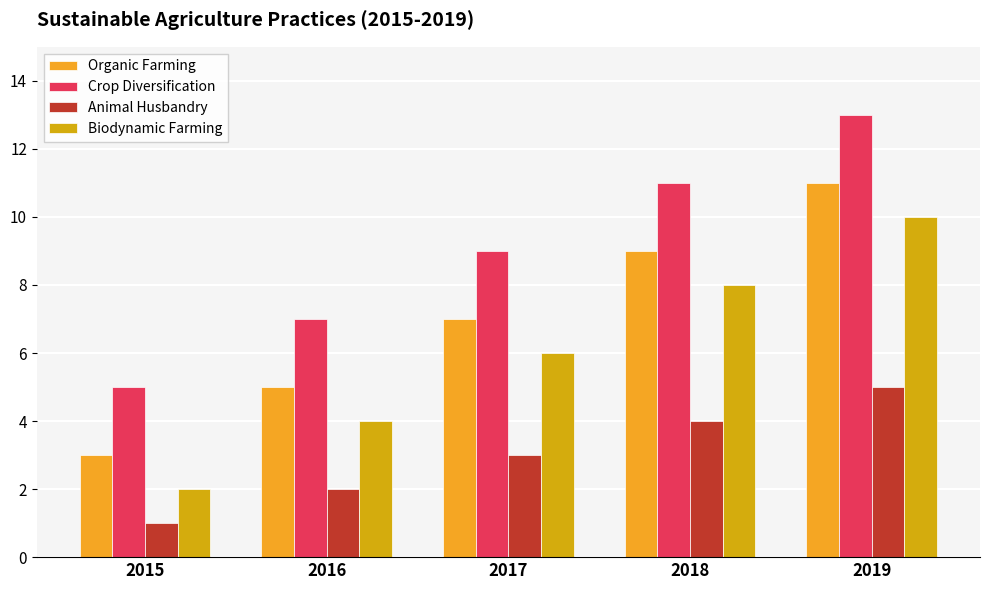

Is the value of Animal Husbandry at 2017 greater than the value of Biodynamic Farming at 2019?

No